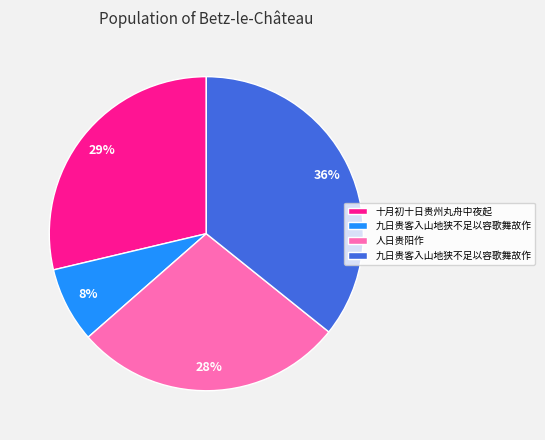

To the nearest percent, what is the difference between the largest and smallest slice percentages?

28%